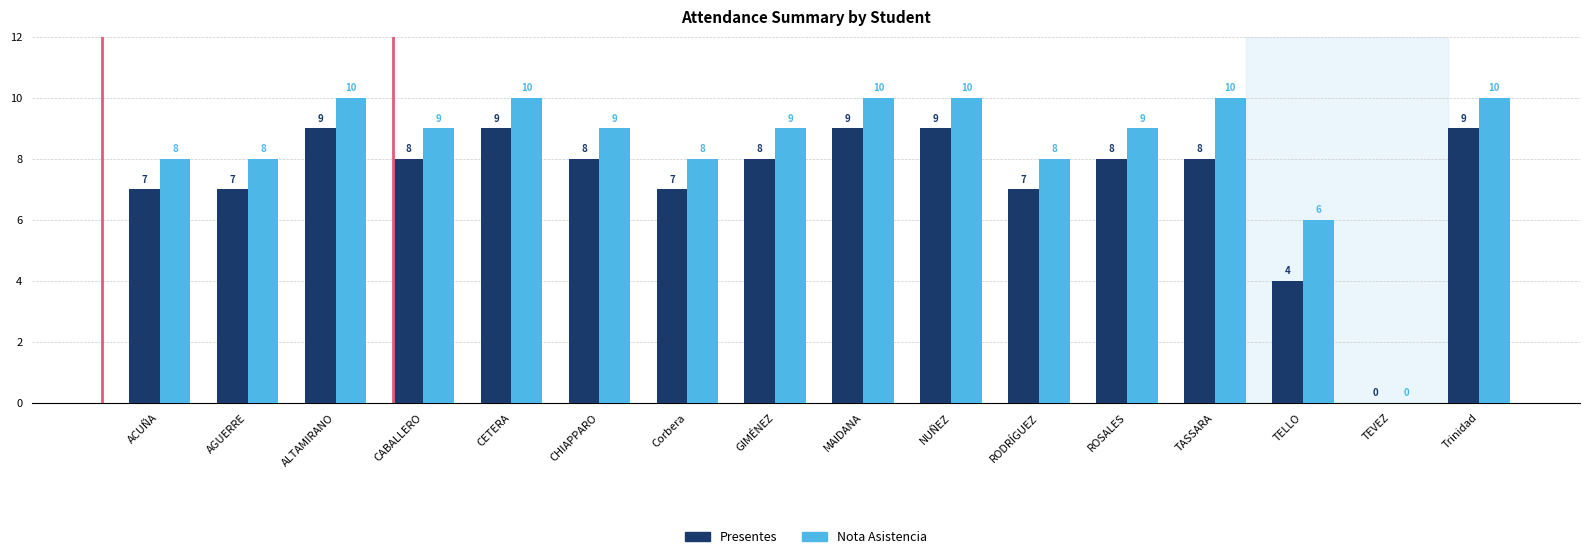

The Nota Asistencia series shows 16 at CABALLERO. True or false?

False